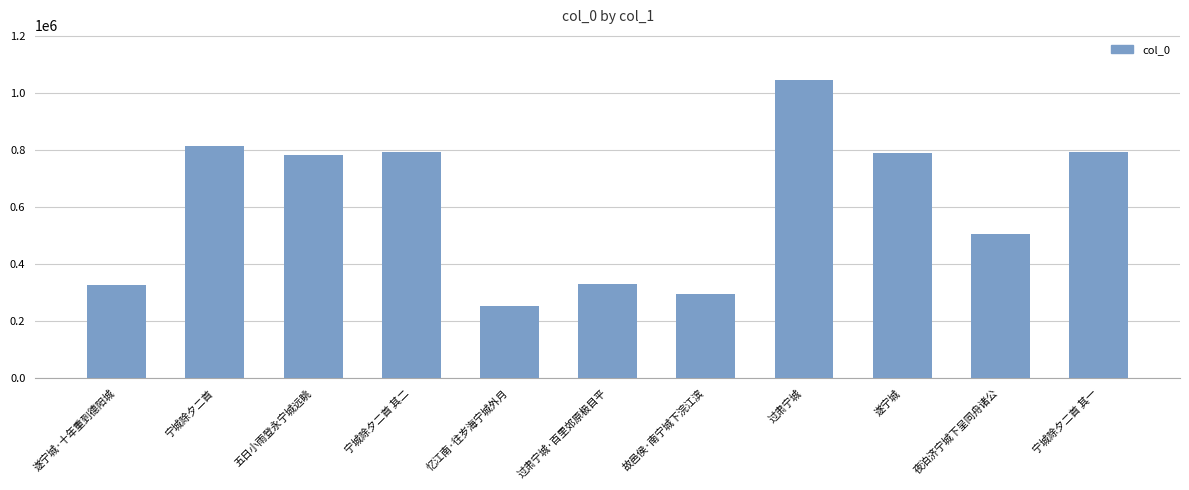

Is it true that the value at 过肃宁城·百里郊原极目平 is 489964?

False